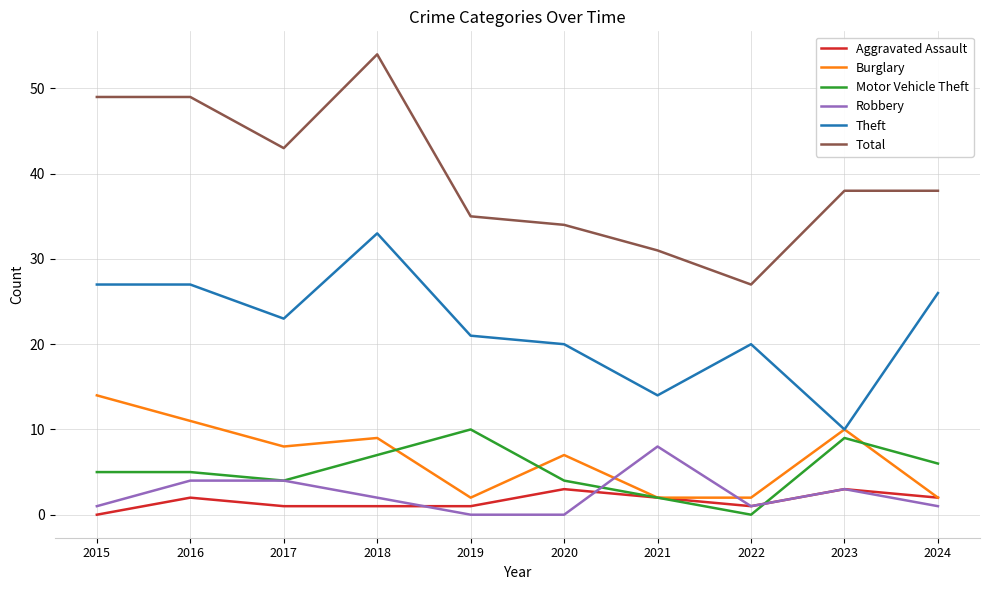

What is the sum of all Motor Vehicle Theft values?

52